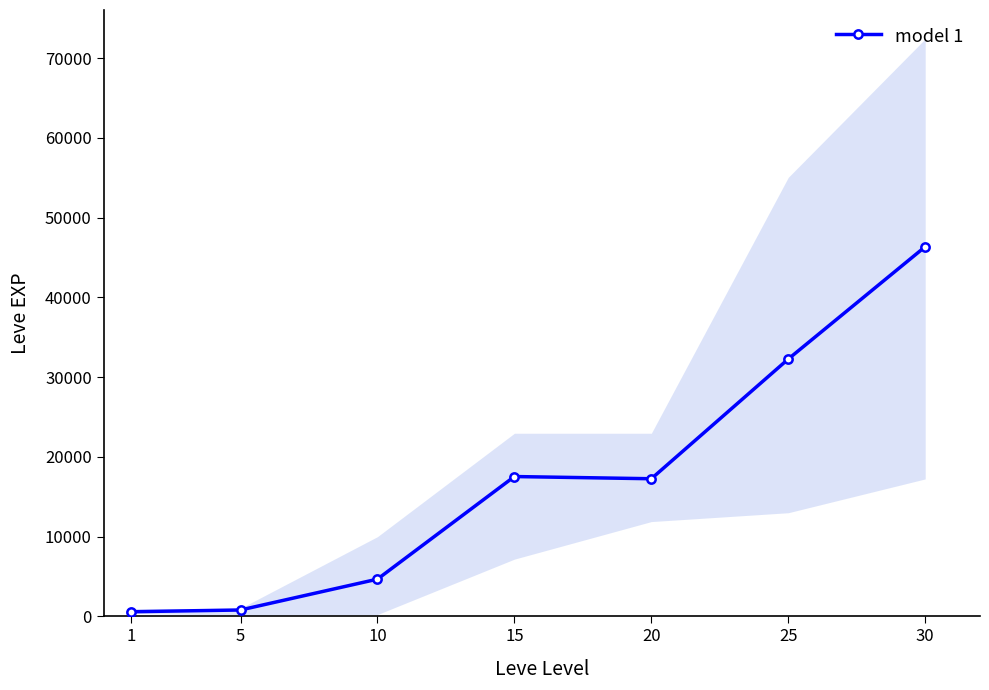

How many values exceed 17254?

3